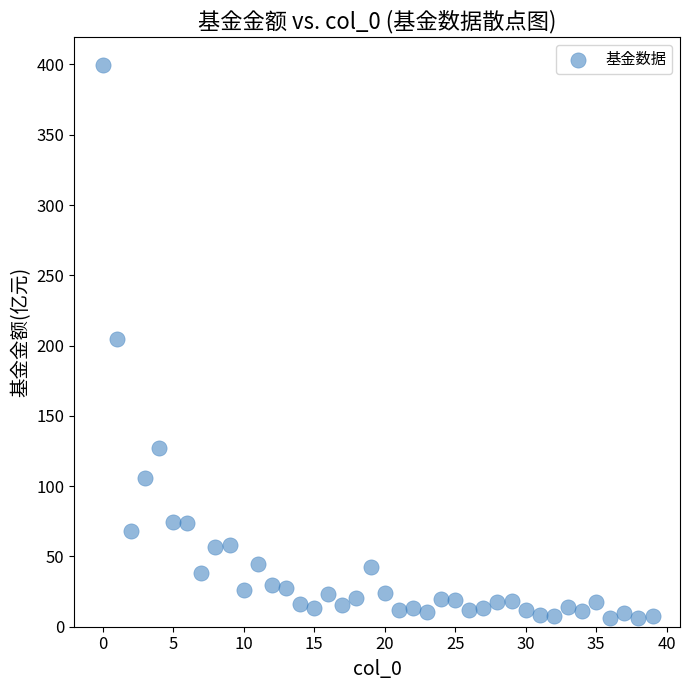

What is the range of Y values (max minus min)?

393.9